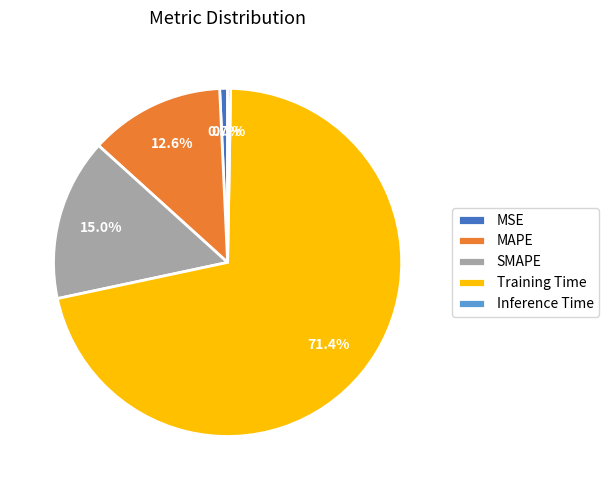

Is it true that MAPE is 13% of the pie?

True